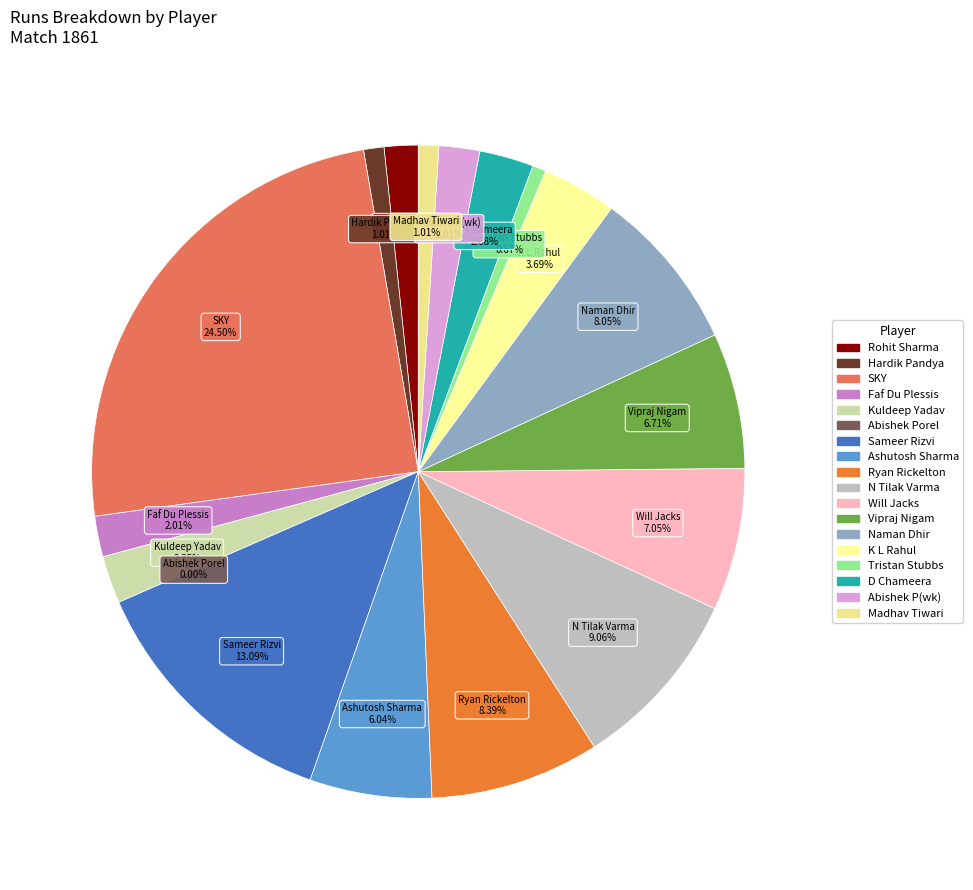

Rank the categories by value from highest to lowest.

Surya Kumar Yadav, Sameer Rizvi, N Tilak Varma, Ryan Rickelton, Naman Dhir, Will Jacks, Vipraj Nigam, Ashutosh Sharma, K L Rahul, Dushmantha Chameera, Kuldeep Yadav, Faf Du Plessis, Abishek Porel wk, Rohit Sharma, Hardik Pandya, Madhav Tiwari, Tristan Stubbs, Abishek Porel